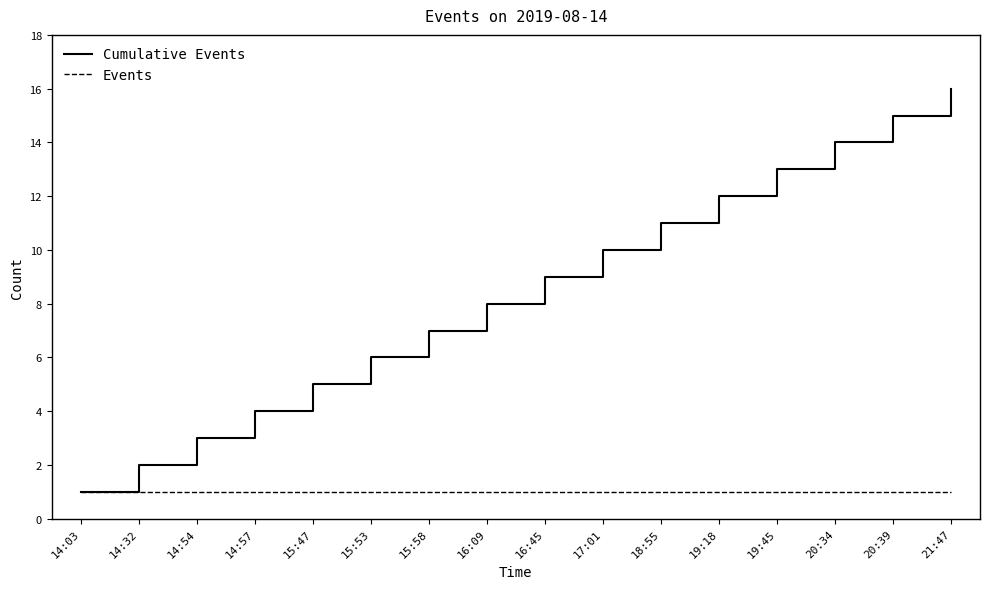

Reading left to right, extract all data points from this chart.

Cumulative Events: 14:03=1	14:32=2	14:54=3	14:57=4	15:47=5	15:53=6	15:58=7	16:09=8	16:45=9	17:01=10	18:55=11	19:18=12	19:45=13	20:34=14	20:39=15	21:47=16
Events: 14:03=1	14:32=1	14:54=1	14:57=1	15:47=1	15:53=1	15:58=1	16:09=1	16:45=1	17:01=1	18:55=1	19:18=1	19:45=1	20:34=1	20:39=1	21:47=1